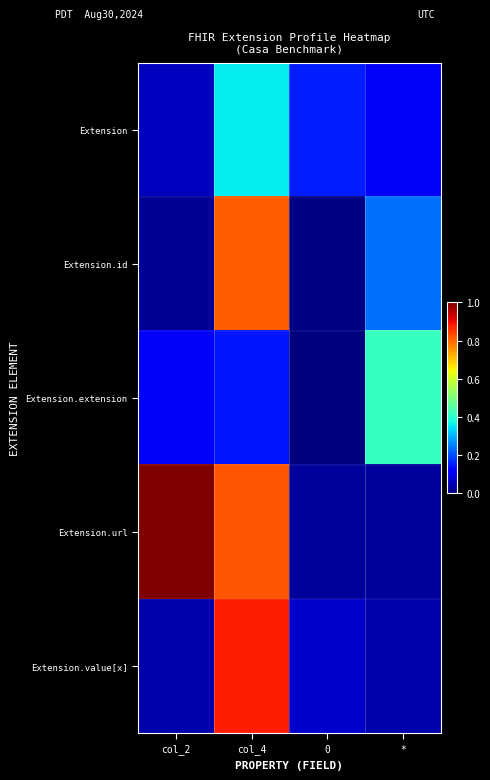

Which label corresponds to the largest value in the chart?

col_2